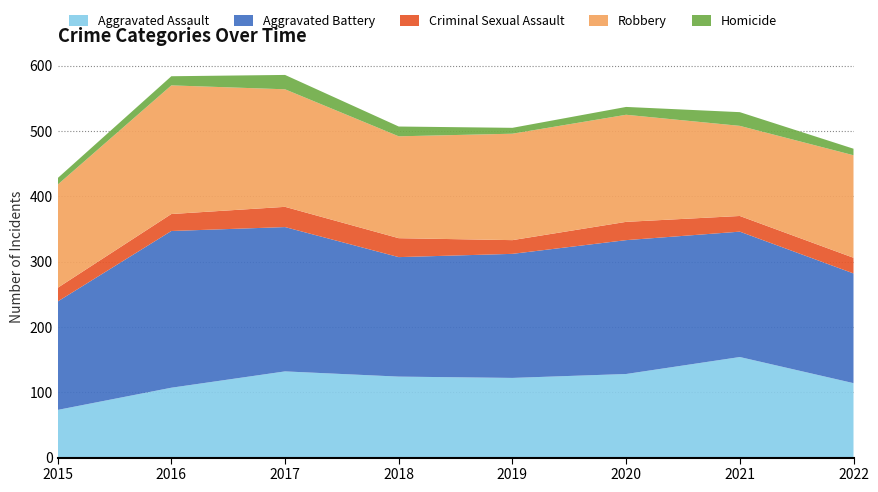

Reading left to right, what are all the values shown in this chart?

Aggravated Assault: 73	107	132	124	122	128	154	114
Aggravated Battery: 166	240	221	183	190	205	192	168
Criminal Sexual Assault: 21	26	31	29	21	28	24	24
Robbery: 158	197	180	156	163	164	138	157
Homicide: 10	14	22	15	9	12	21	10